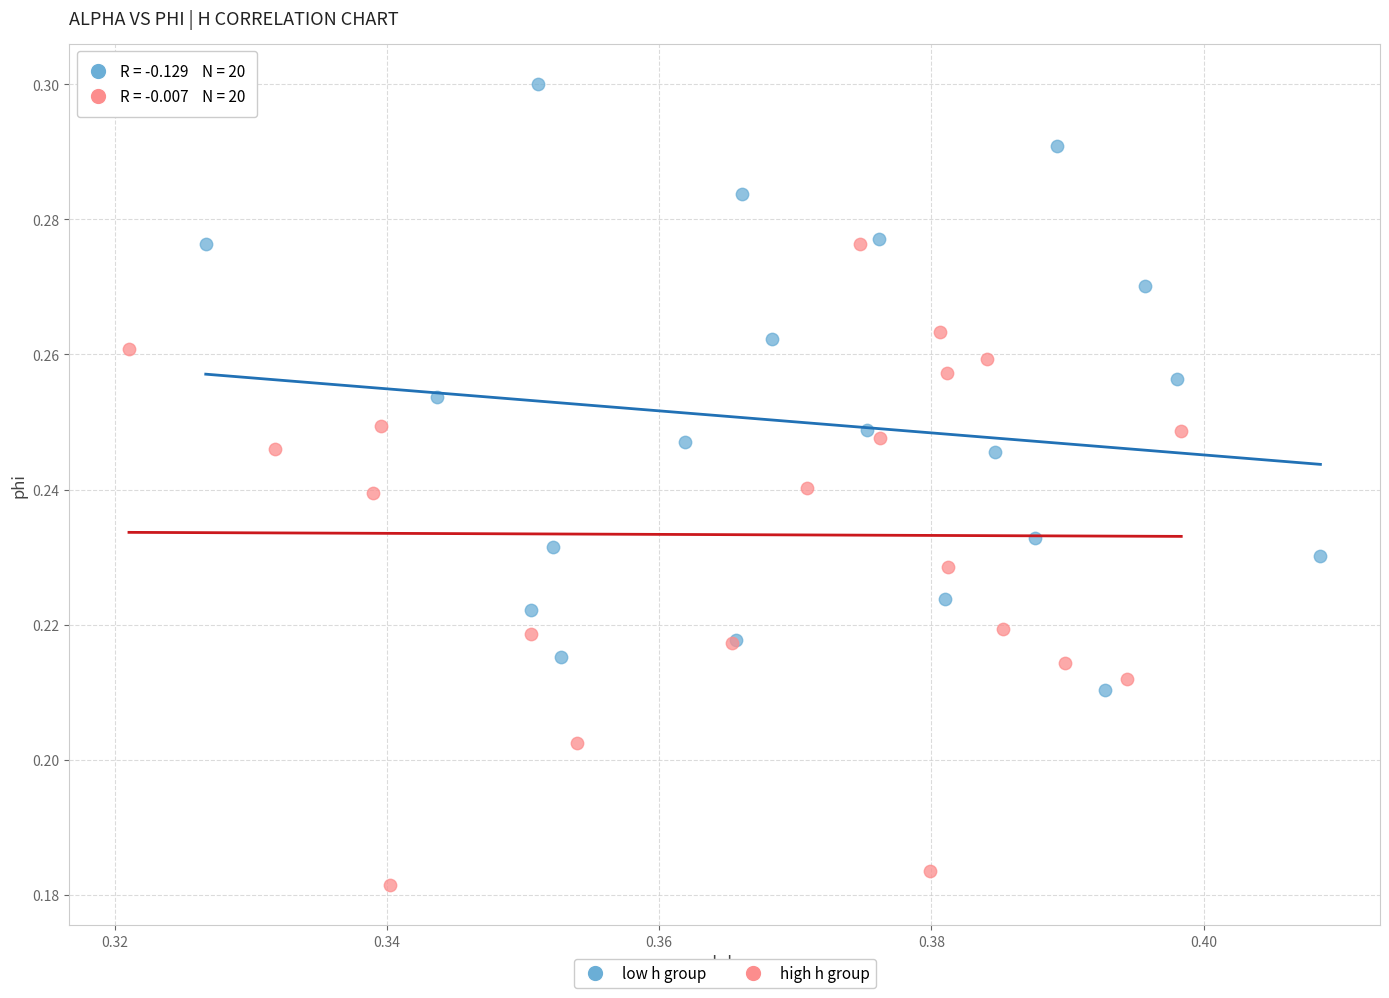

Which series has the largest Y range (max minus min)?

high h group